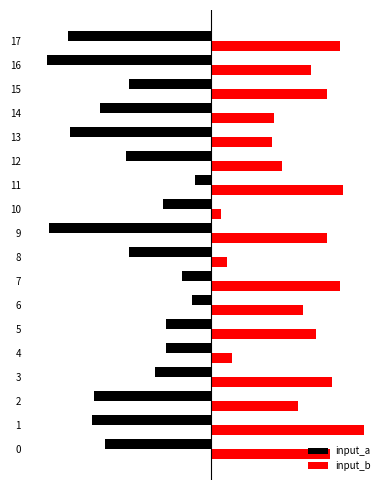

What is the highest value of the input_a series?

-6